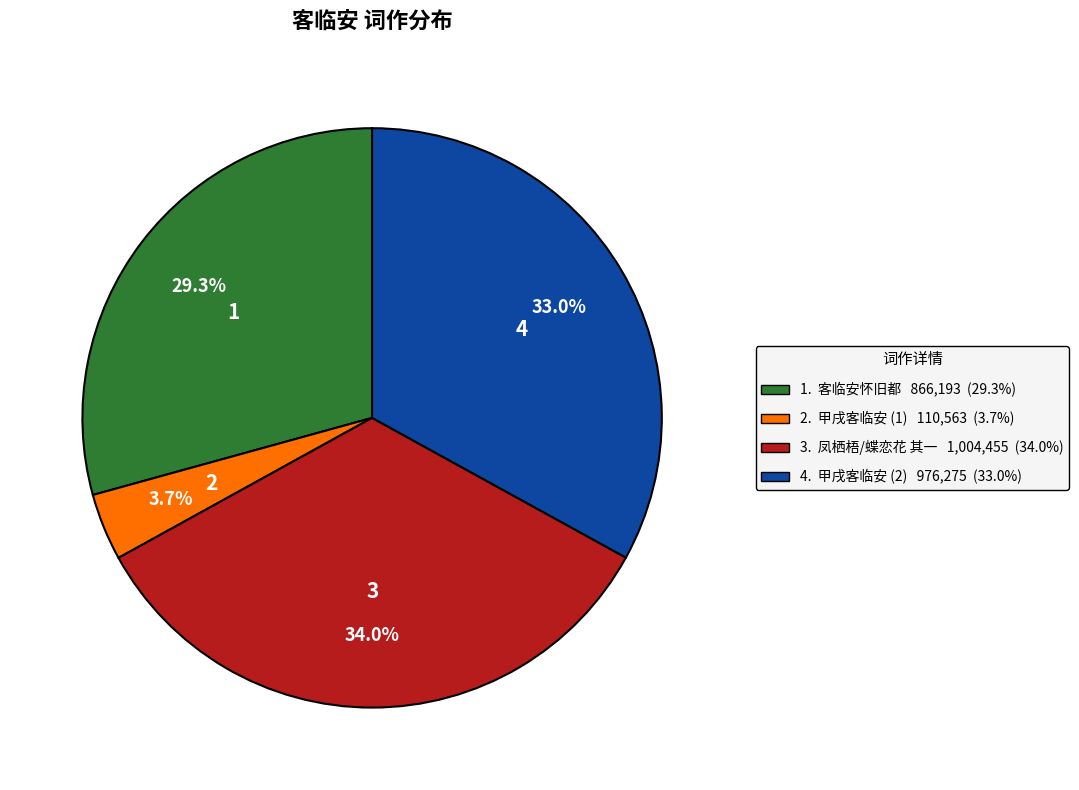

Is there a majority slice in this chart?

No